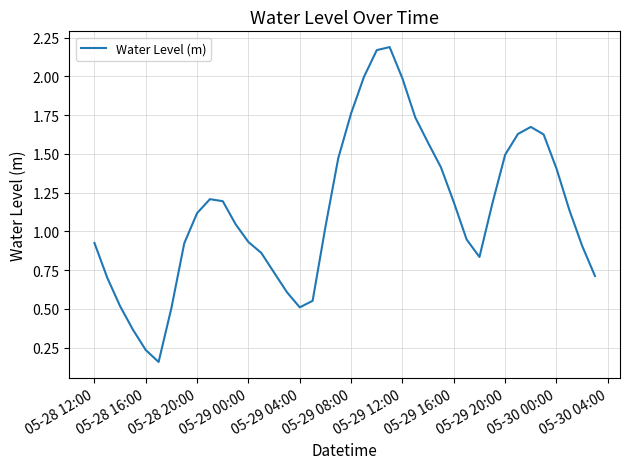

What is the difference between the maximum and minimum values?

2.0